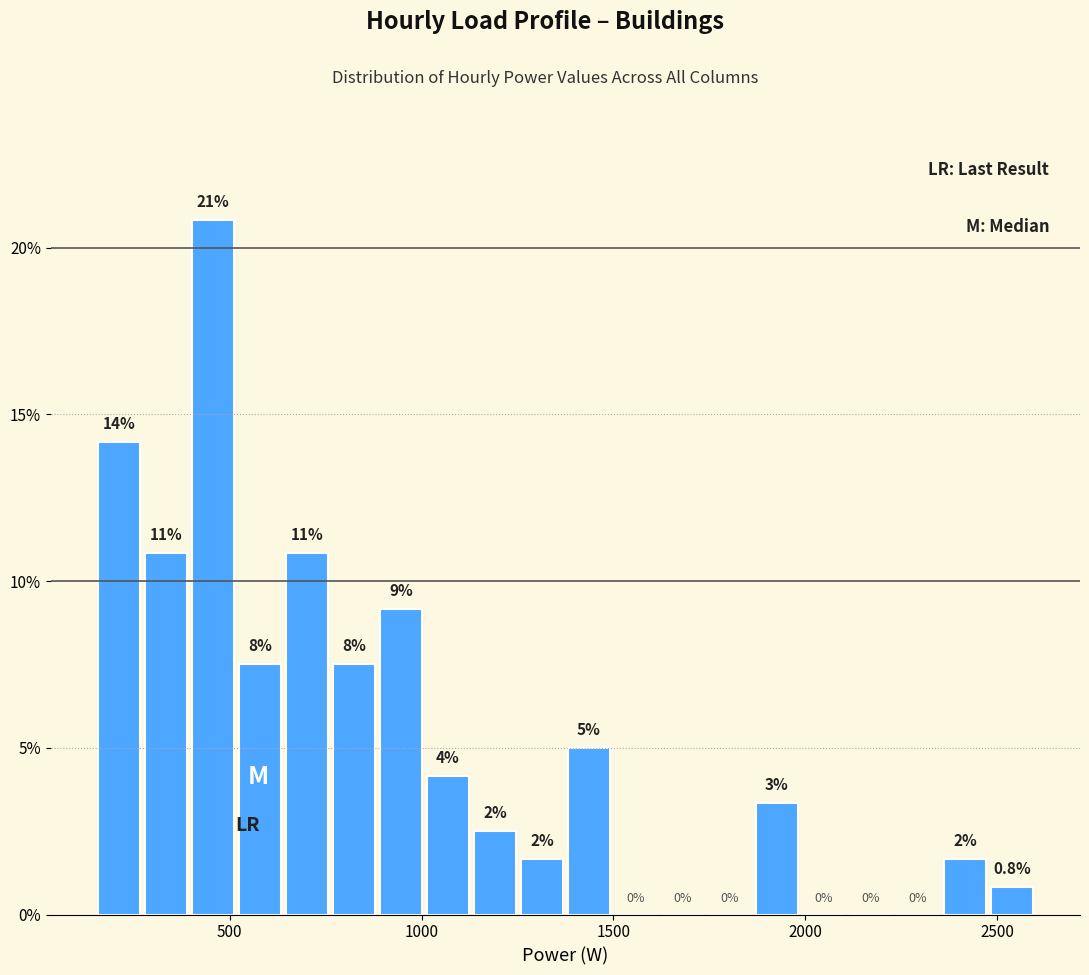

Around what value on the x-axis is the tallest bar? Give the approximate position of its centre, as read against the axis.

450